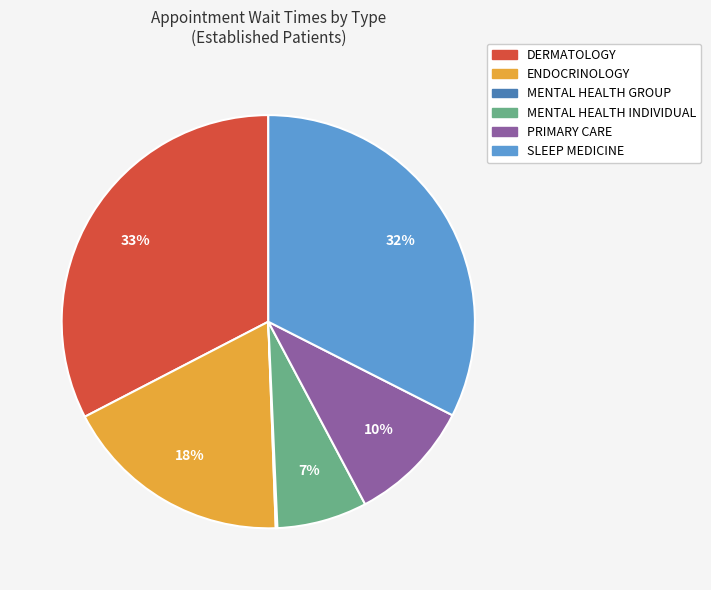

To the nearest percent, what is the average slice percentage?

17%